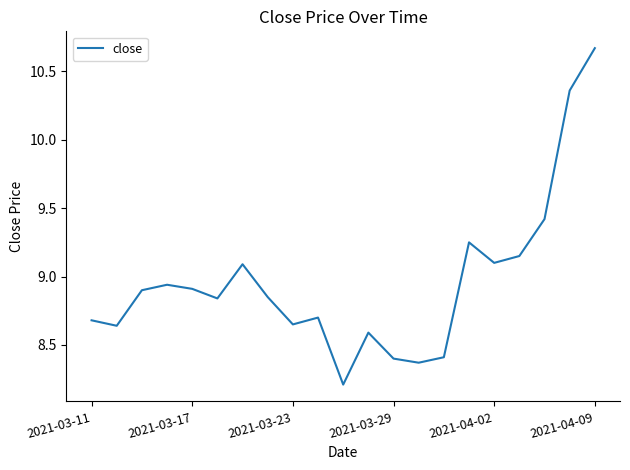

What is the smallest value displayed?

8.2